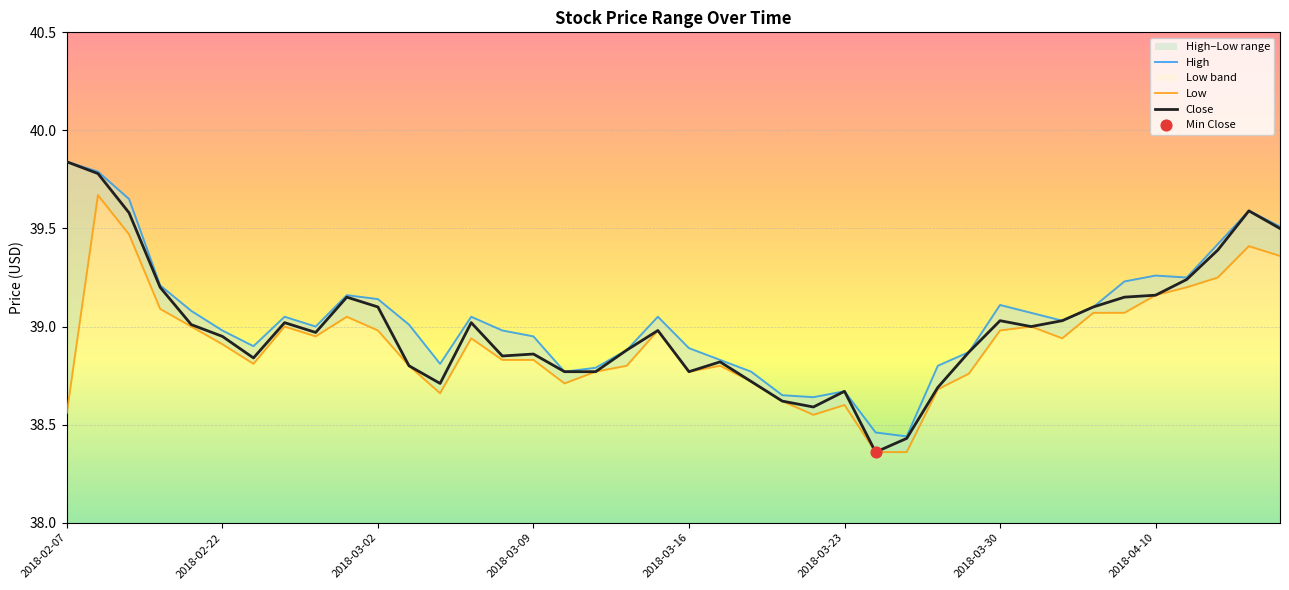

Which series contains the highest Y value?

High